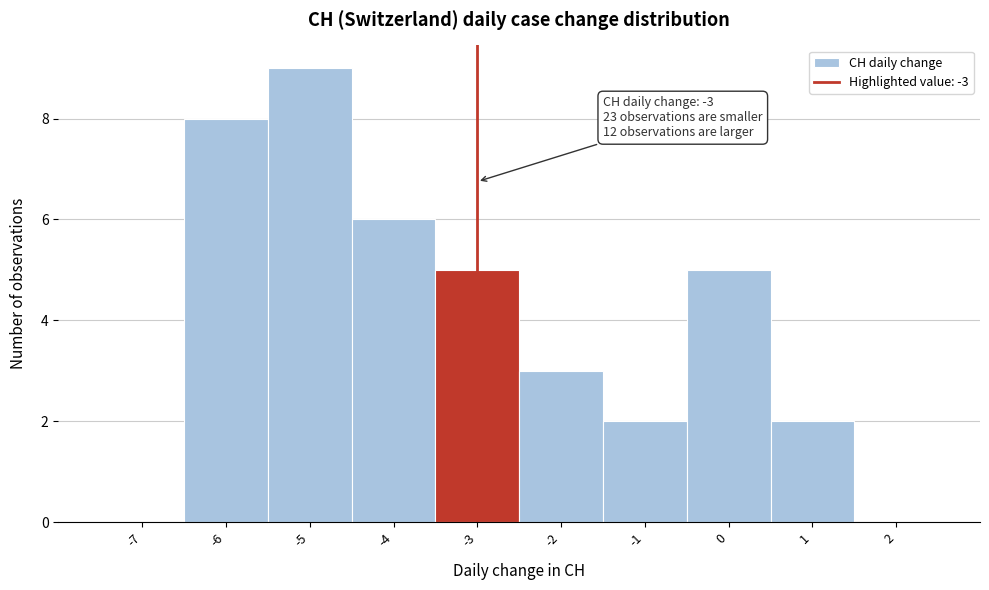

Which range on the x-axis has the tallest bar?

-5.5 to -4.5